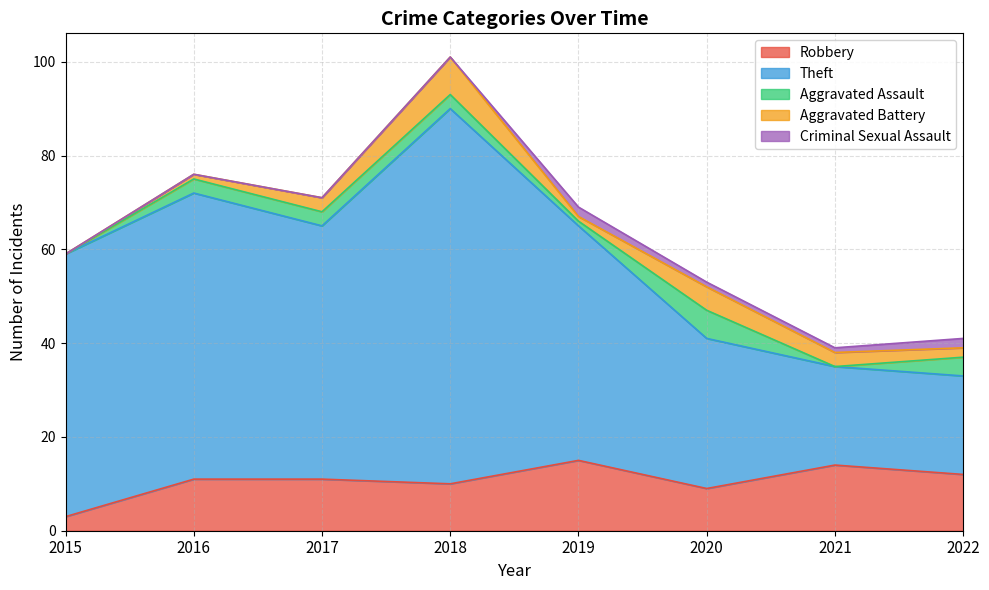

List the labels in order of Aggravated Battery value, smallest first.

2015, 2016, 2019, 2022, 2017, 2021, 2020, 2018